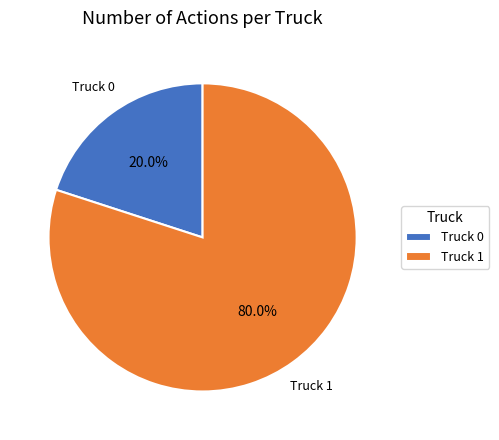

Does Truck 1 represent more than half of the total?

Yes